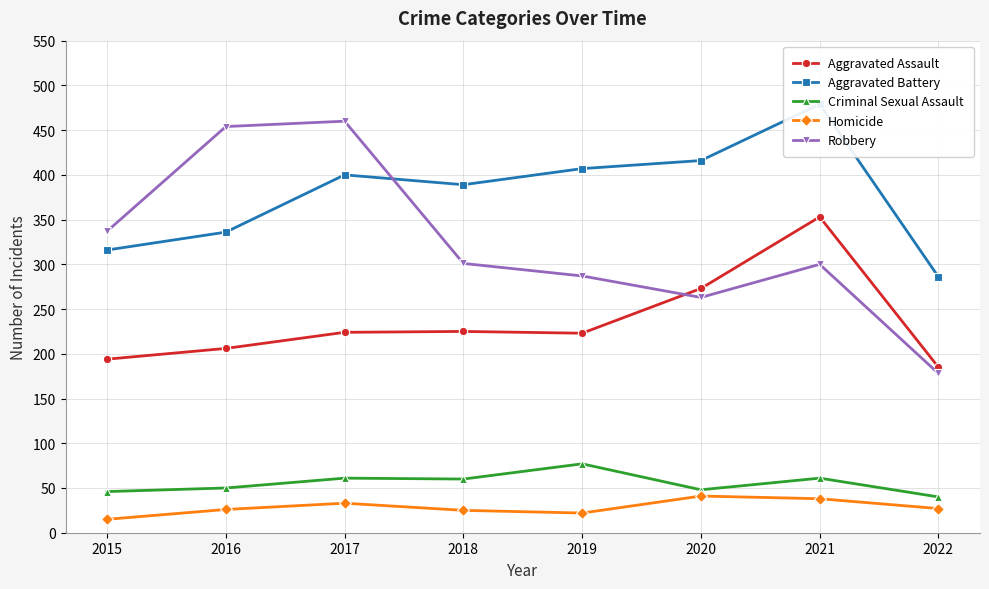

Between 2015 and 2019, which series saw the biggest shift?

Aggravated Battery